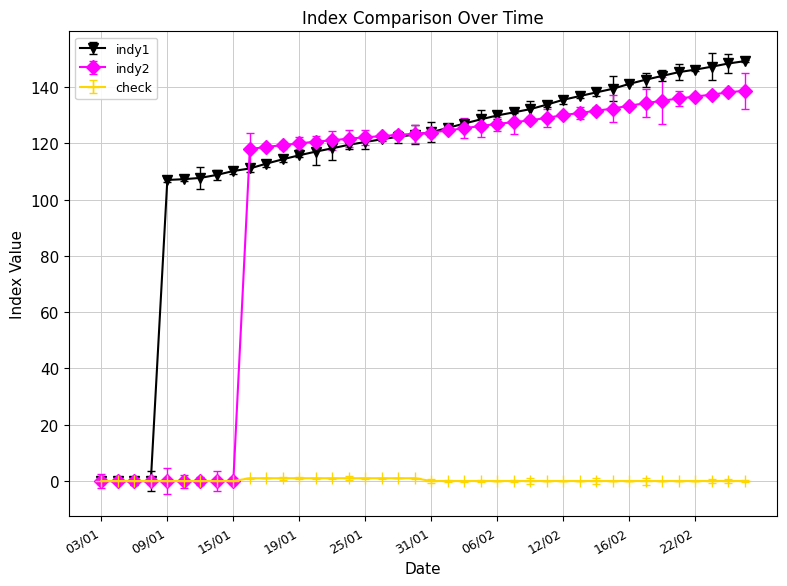

Rank the series by their maximum value, from lowest to highest.

check, indy2, indy1